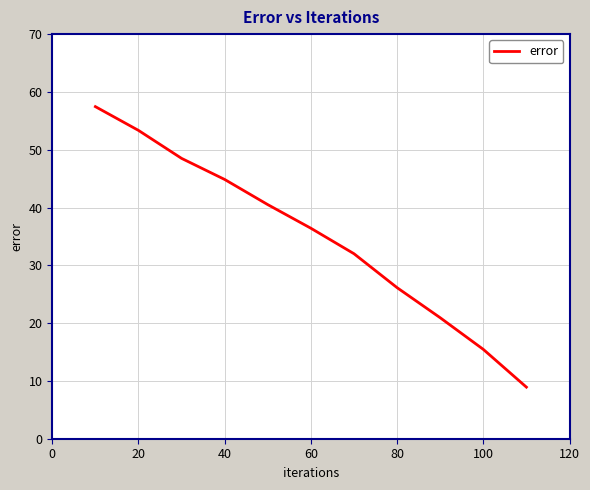

What is the difference between the maximum and minimum values?

48.5